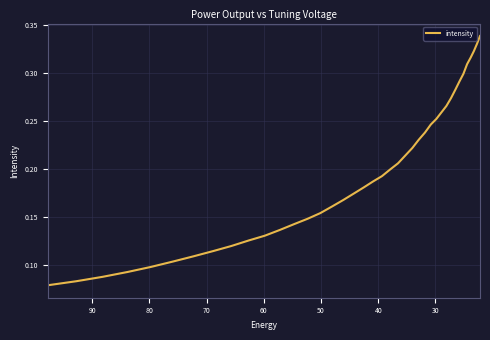

What is the minimum value shown in the chart?

0.1